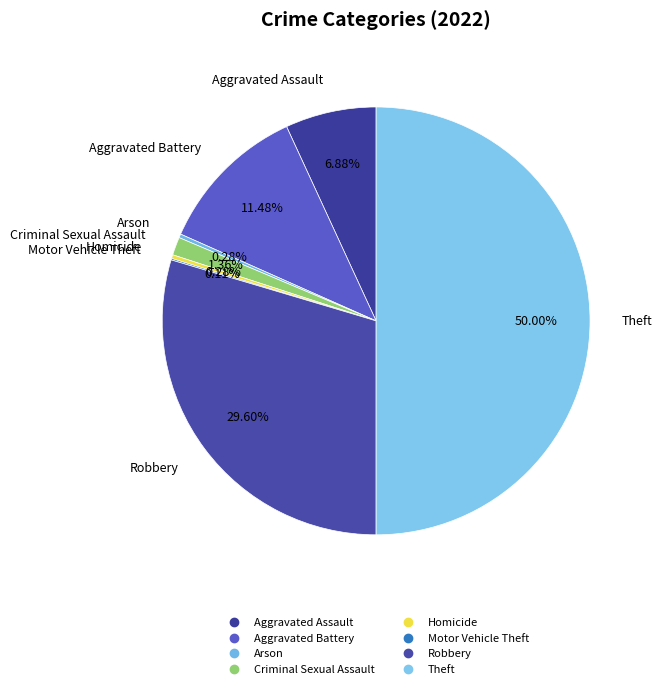

The Theft slice represents 50% of the pie. True or false?

True